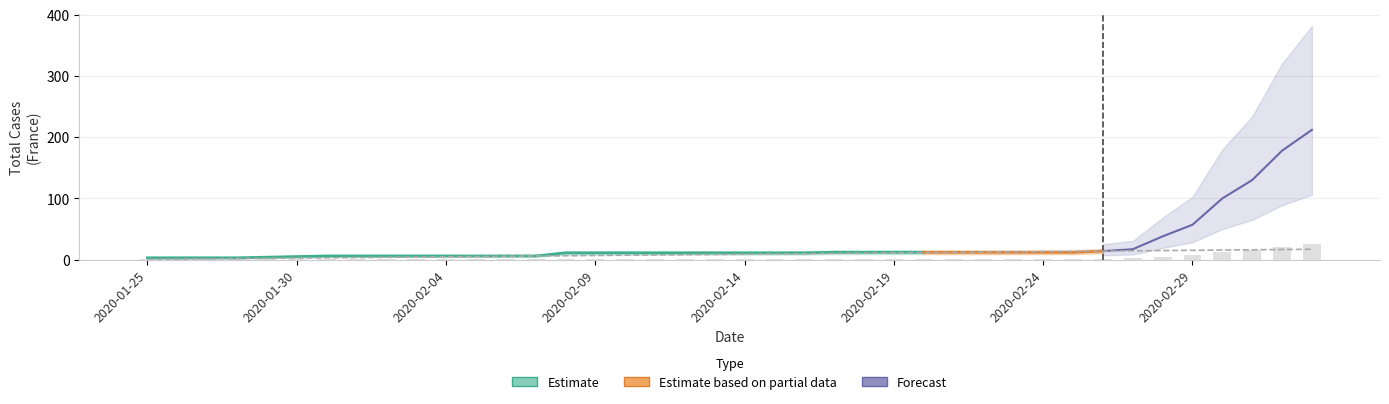

Is it true that total_cases equals 0.6 at 2020-01-28?

False